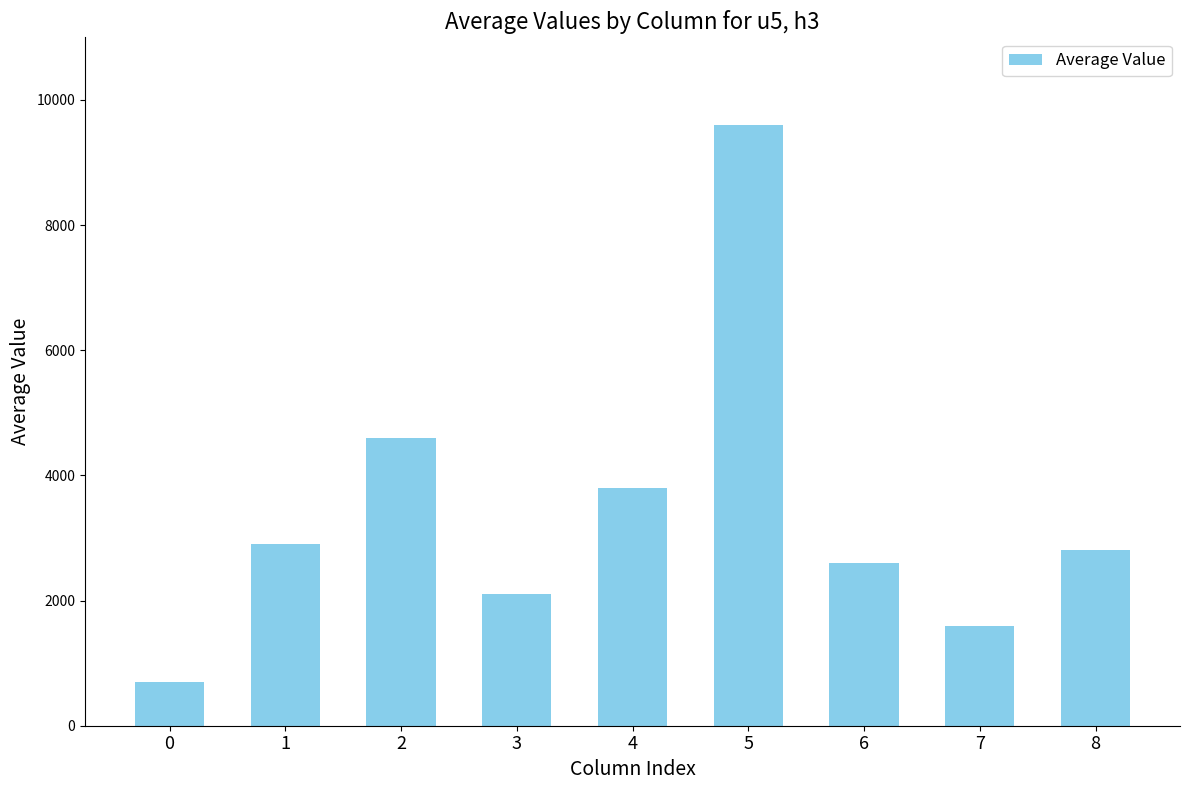

Where does the data first go above 2800?

1